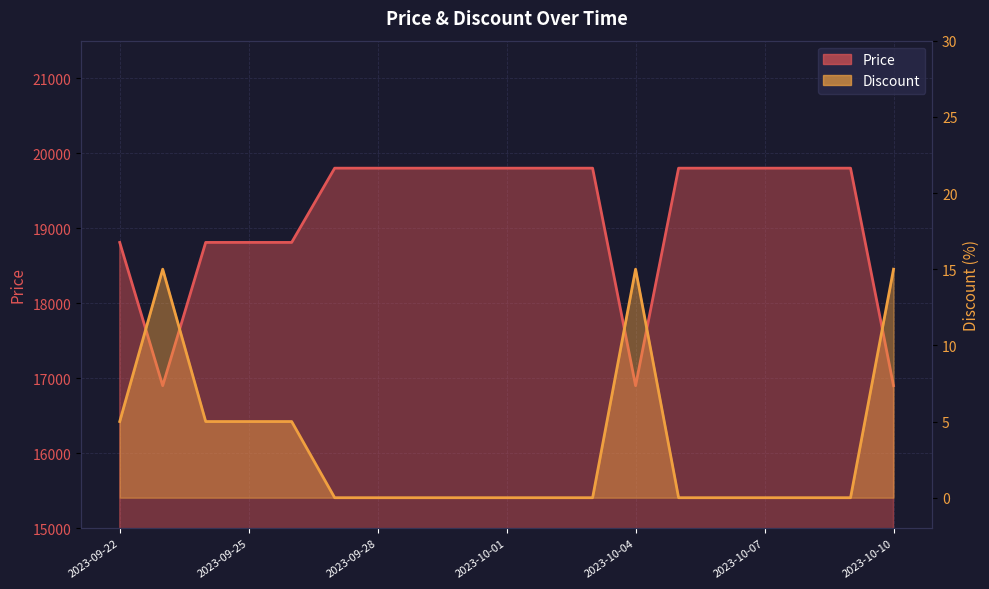

At 2023-09-27, list the series in order from smallest to largest.

Discount, Price